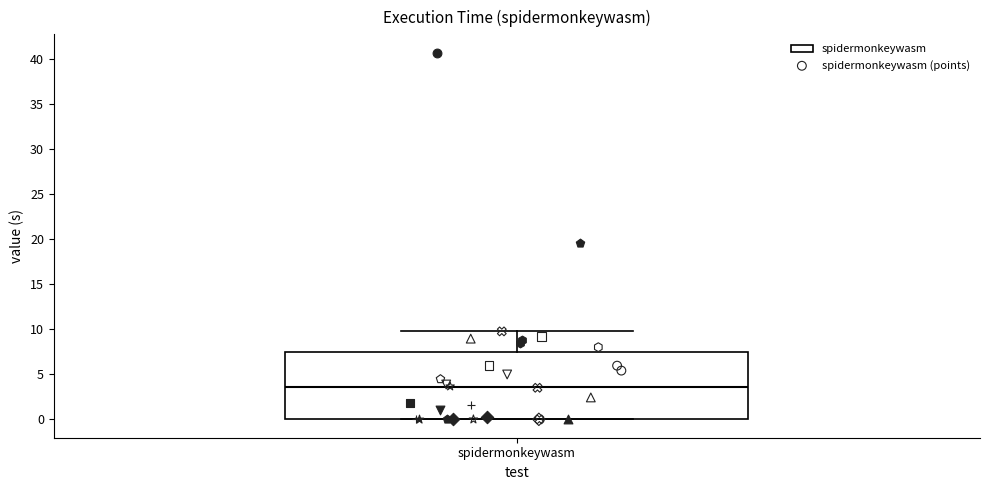

Read this box plot against the y-axis: the position of the median line, the range covered by the box, and the ends of both whiskers. The values are not printed on the chart, so give them approximately, as read against the axis.

median 3.5, box 0.0 to 7.5, whiskers 0.0 to 10.0